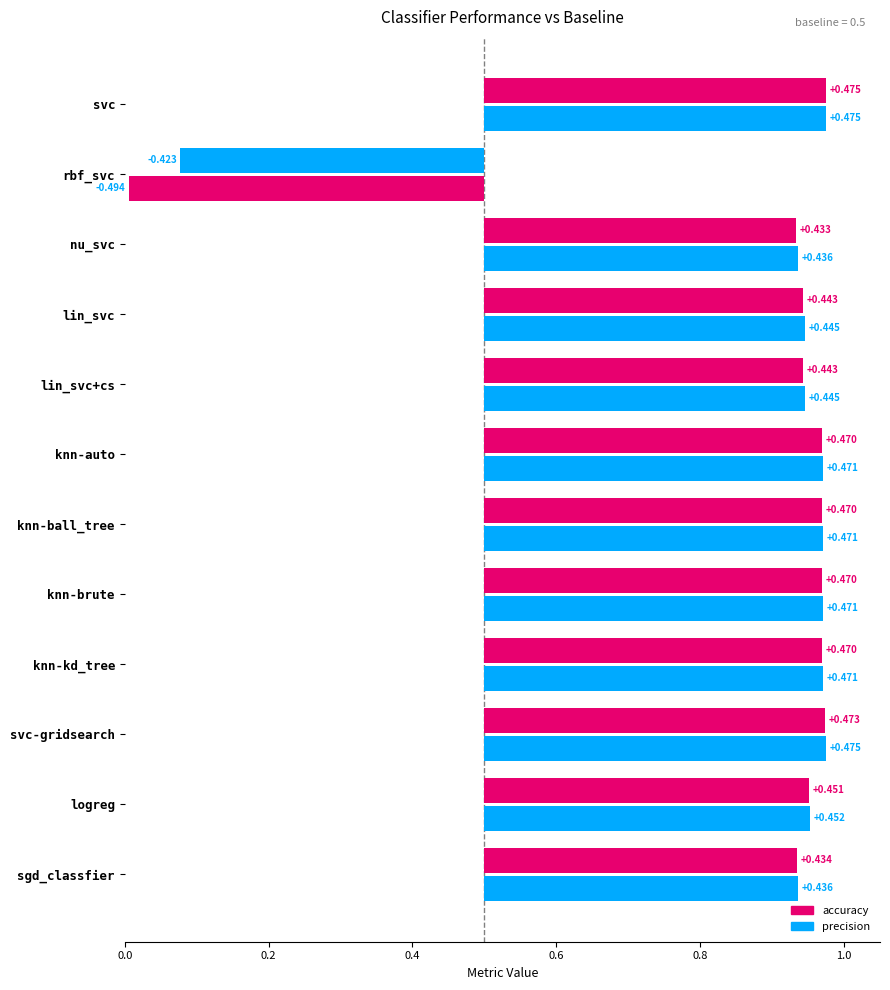

Which category has the highest value across all series?

svc